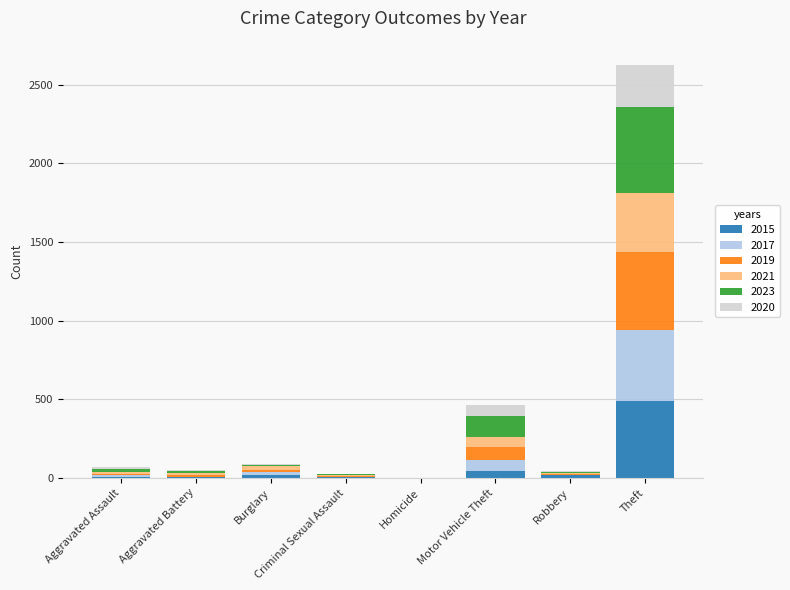

What is the maximum value for 2015?

491